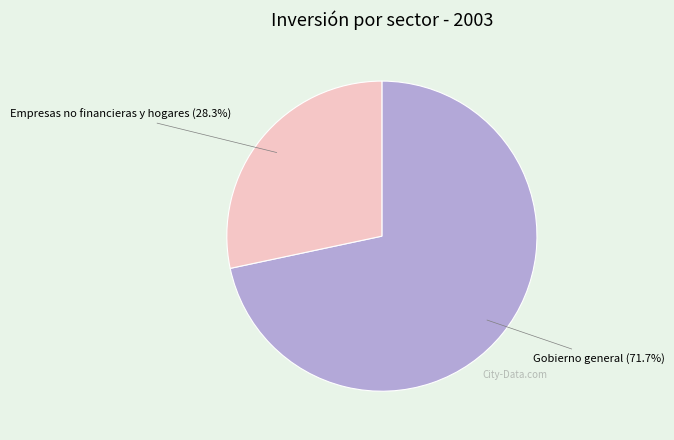

To the nearest percent, what is the average slice percentage?

50%